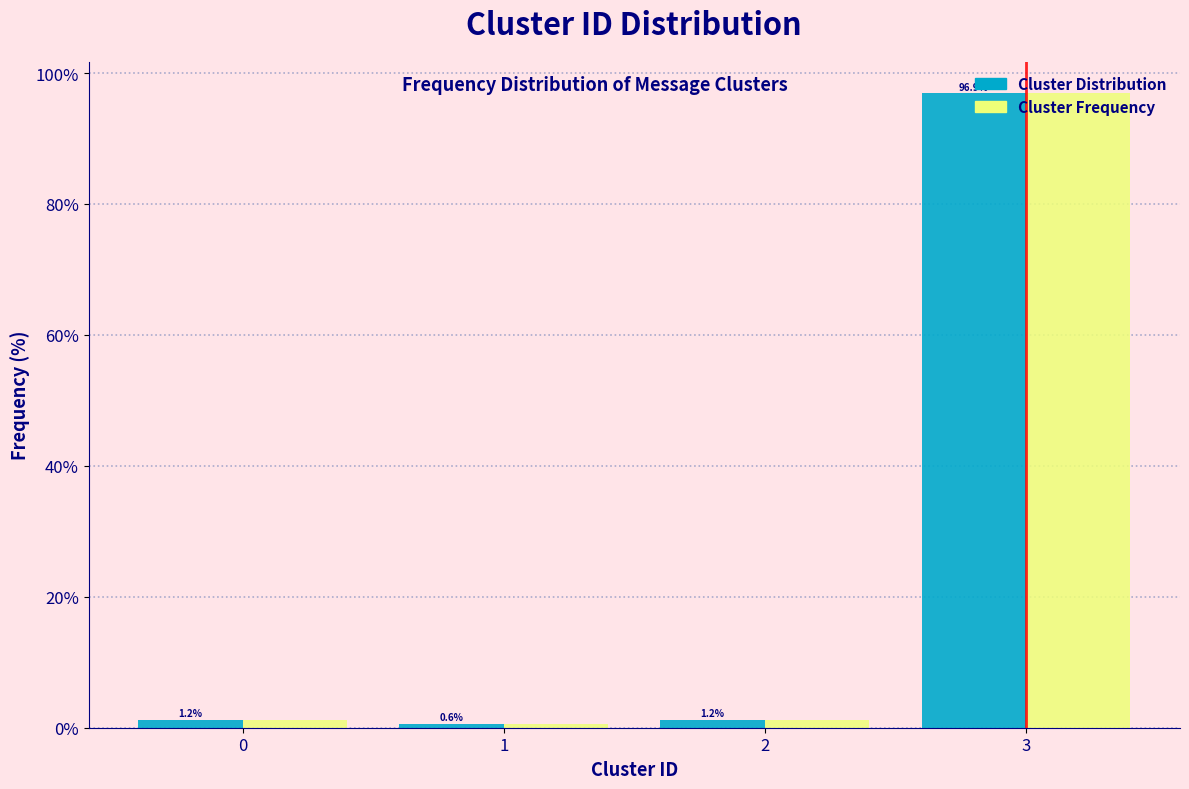

Is the value of Cluster Frequency at 1 greater than the value of Cluster Distribution at 0?

No